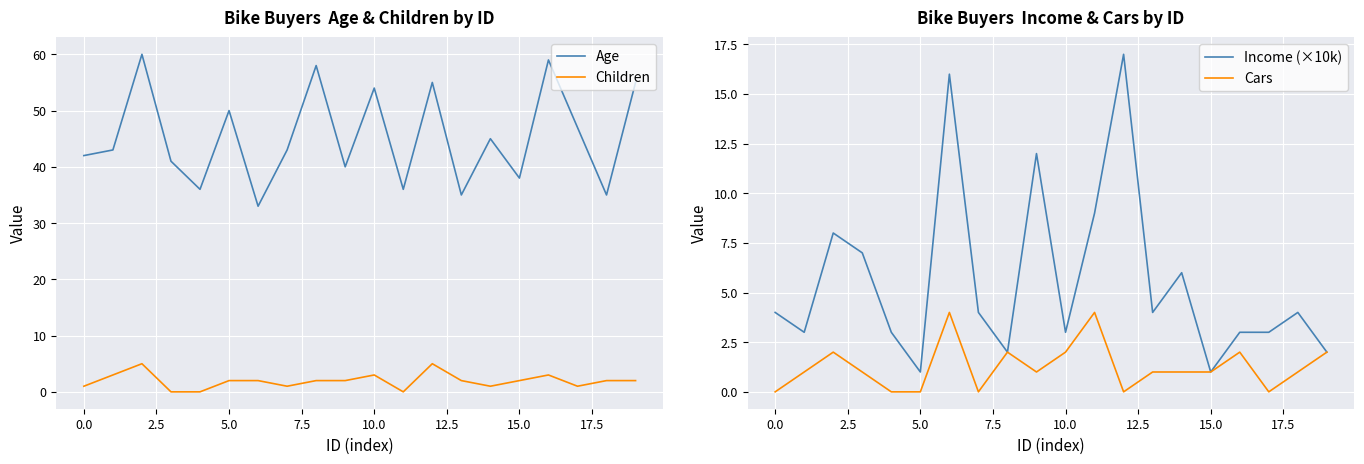

What is the highest value of the Cars series?

4